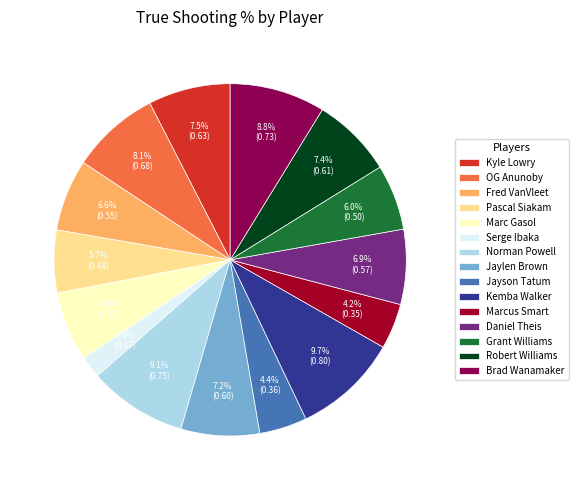

Is there a majority slice in this chart?

No